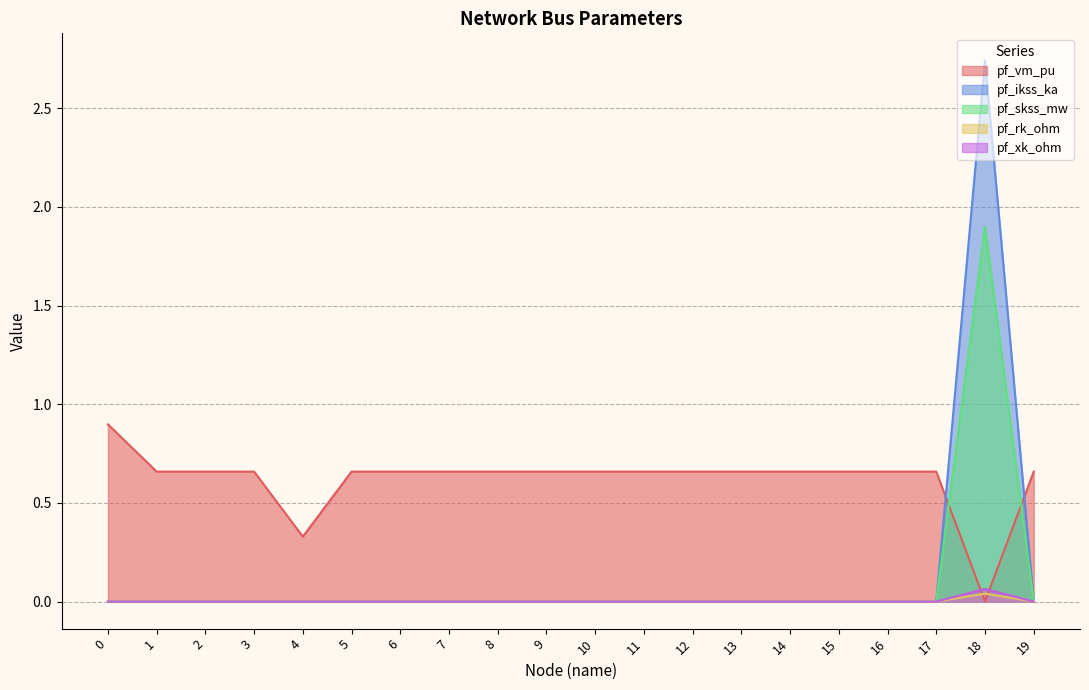

Which label corresponds to the largest value in the chart?

18